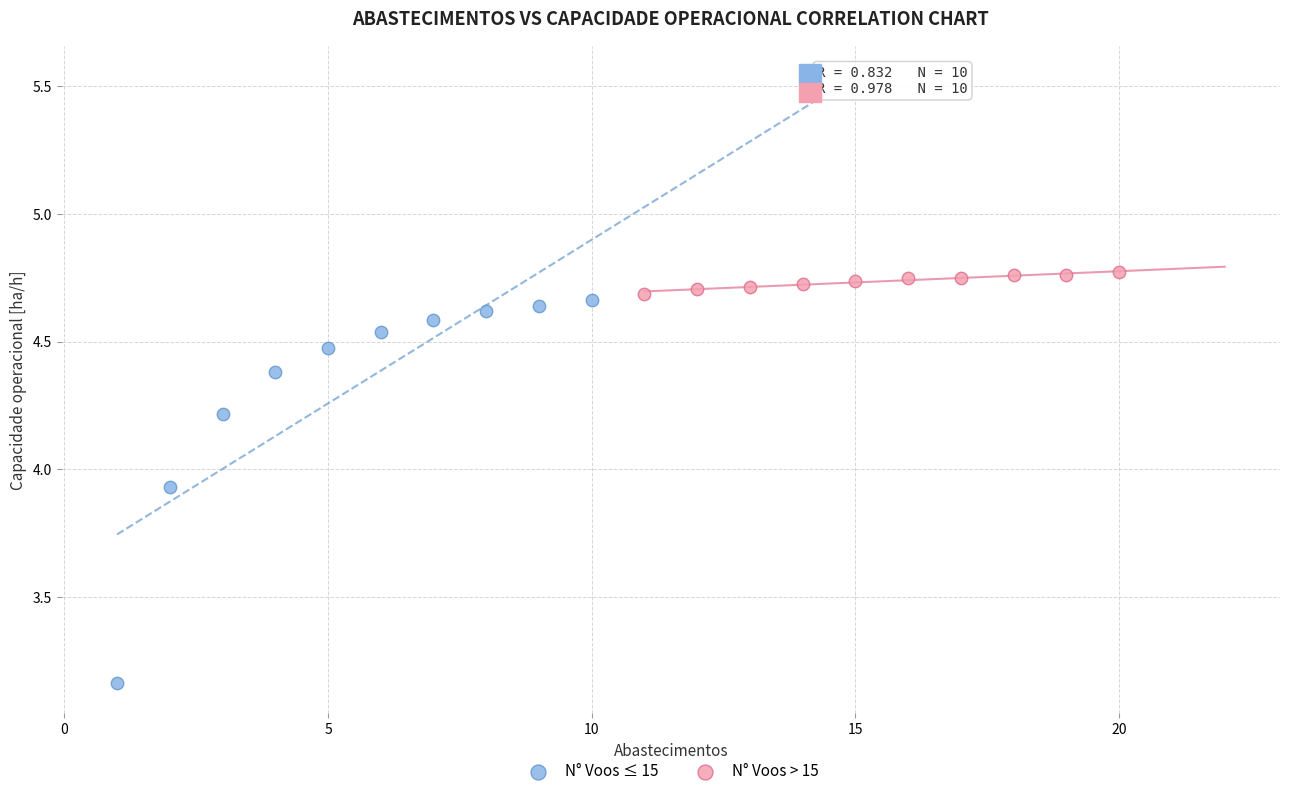

Which series reaches the maximum Y coordinate?

N° Voos > 15